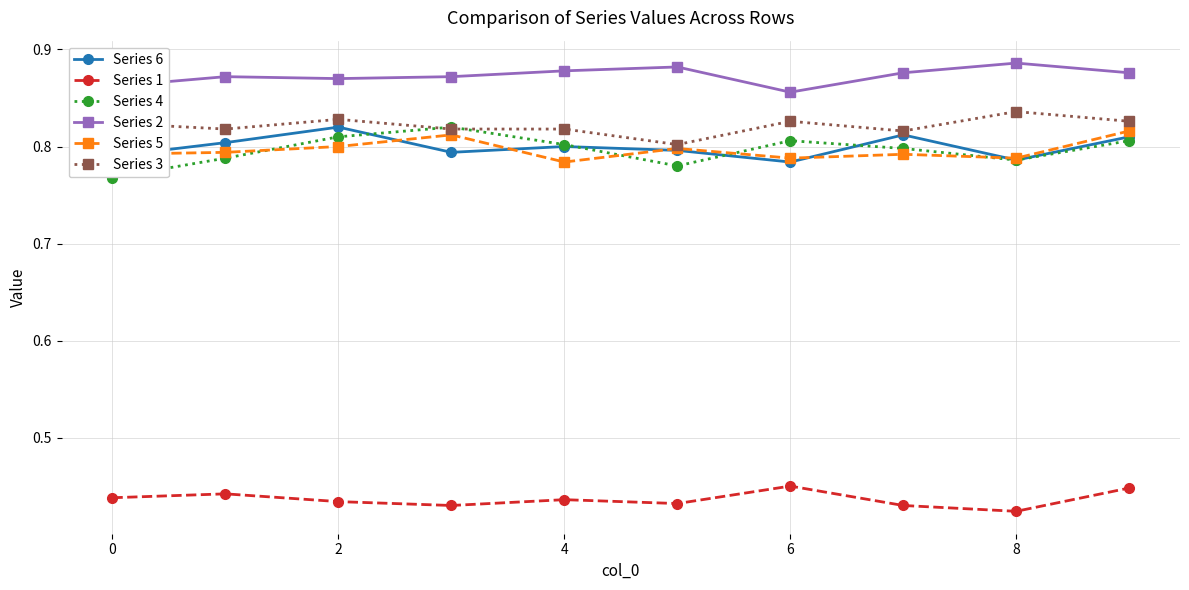

Which series has the largest total across all categories?

Series 2